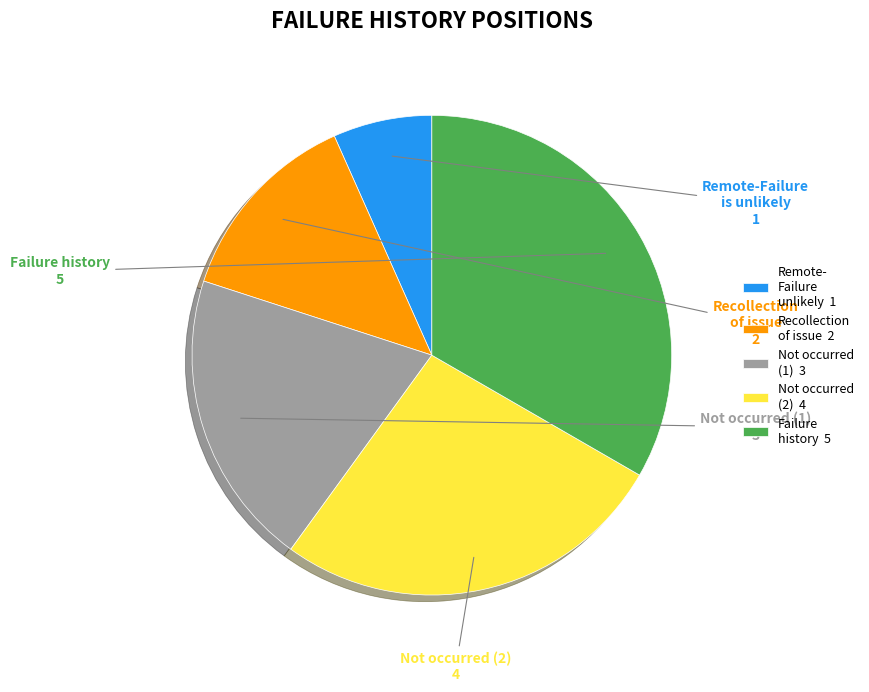

To the nearest percent, what is the average slice percentage?

20%